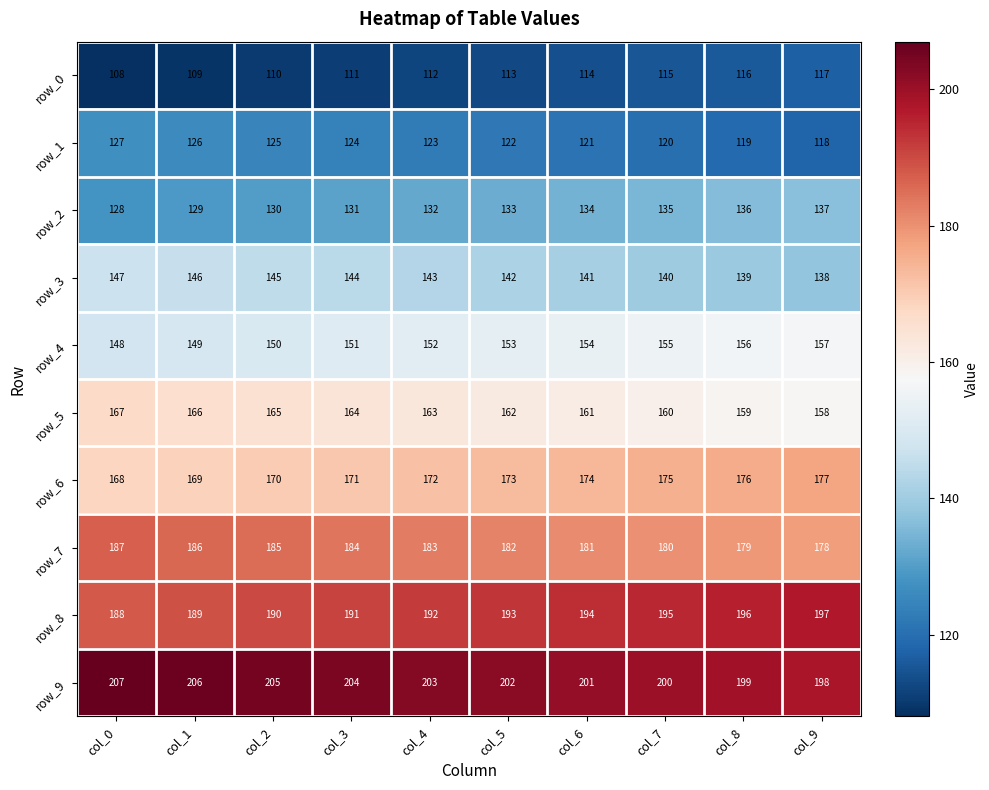

What is the total value across all series at col_9?

1575